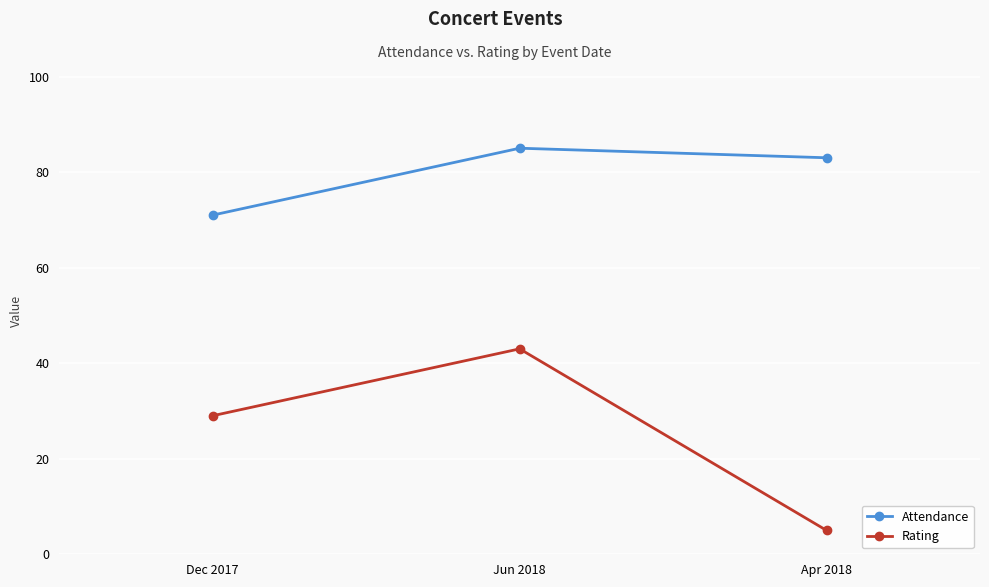

What is the minimum value shown in the chart?

5